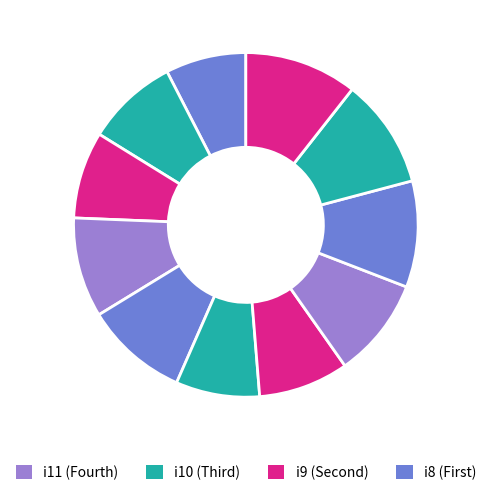

How many segments does this pie chart have?

11